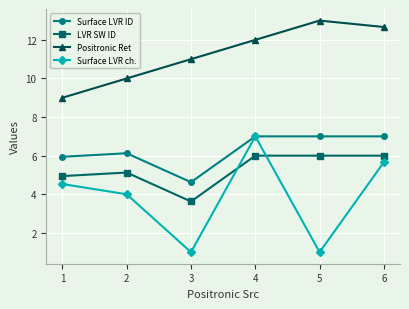

Which series changed the most between 4 and 5?

Surface LVR ch.